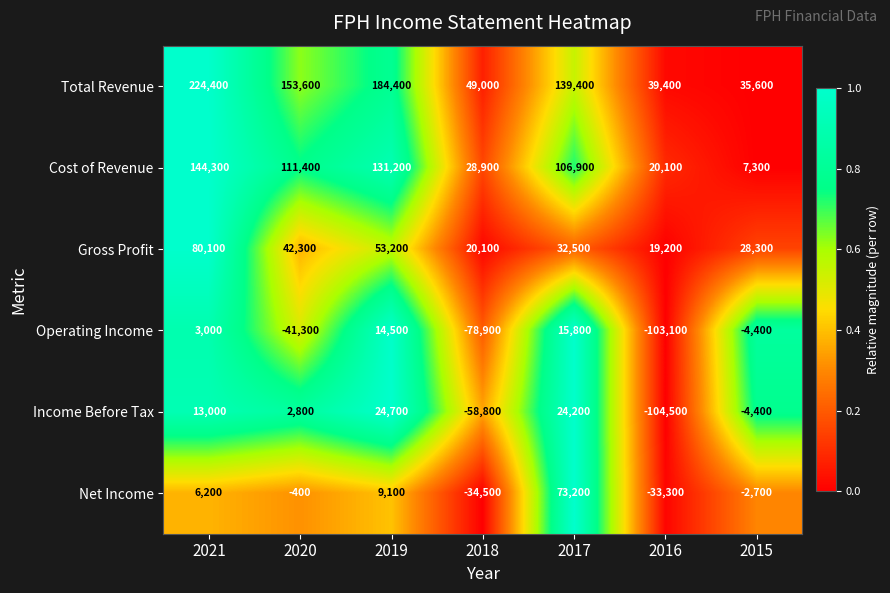

What is the total value across all series at 2019?

417100